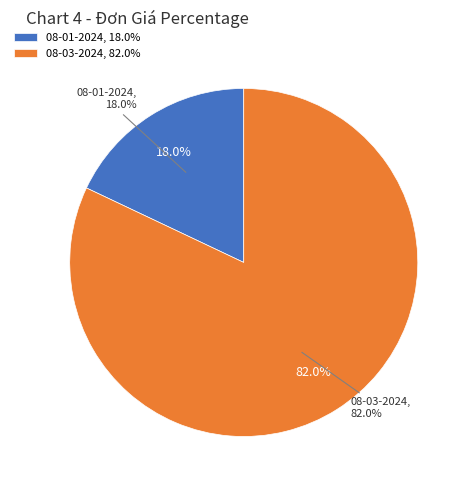

Is it true that 08-02-2024 is 71% of the pie?

False